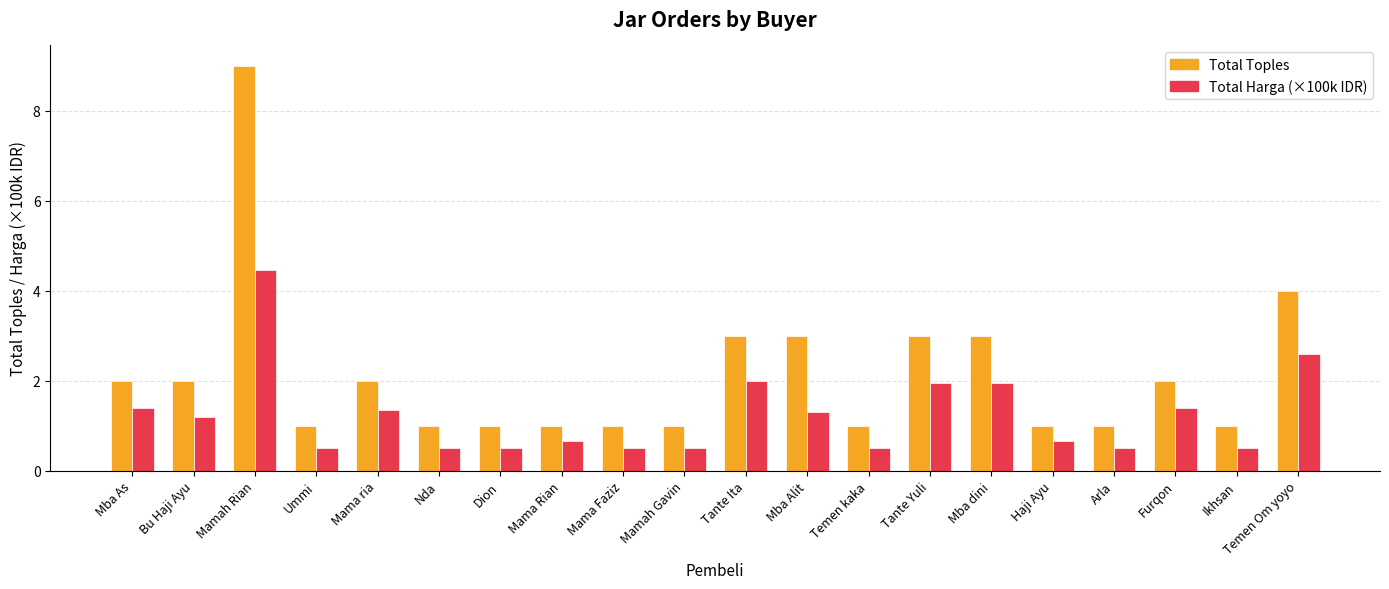

What is the maximum value for Total Toples?

9.0